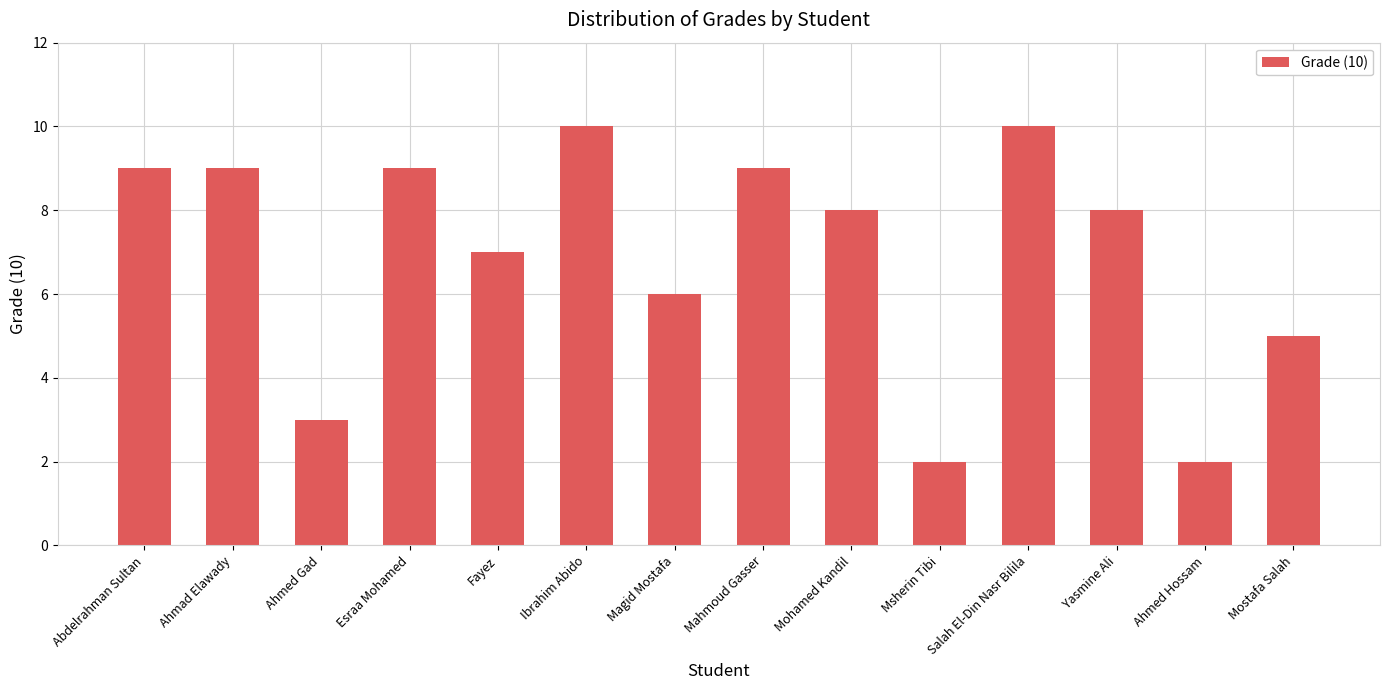

How many distinct data groups are displayed?

1